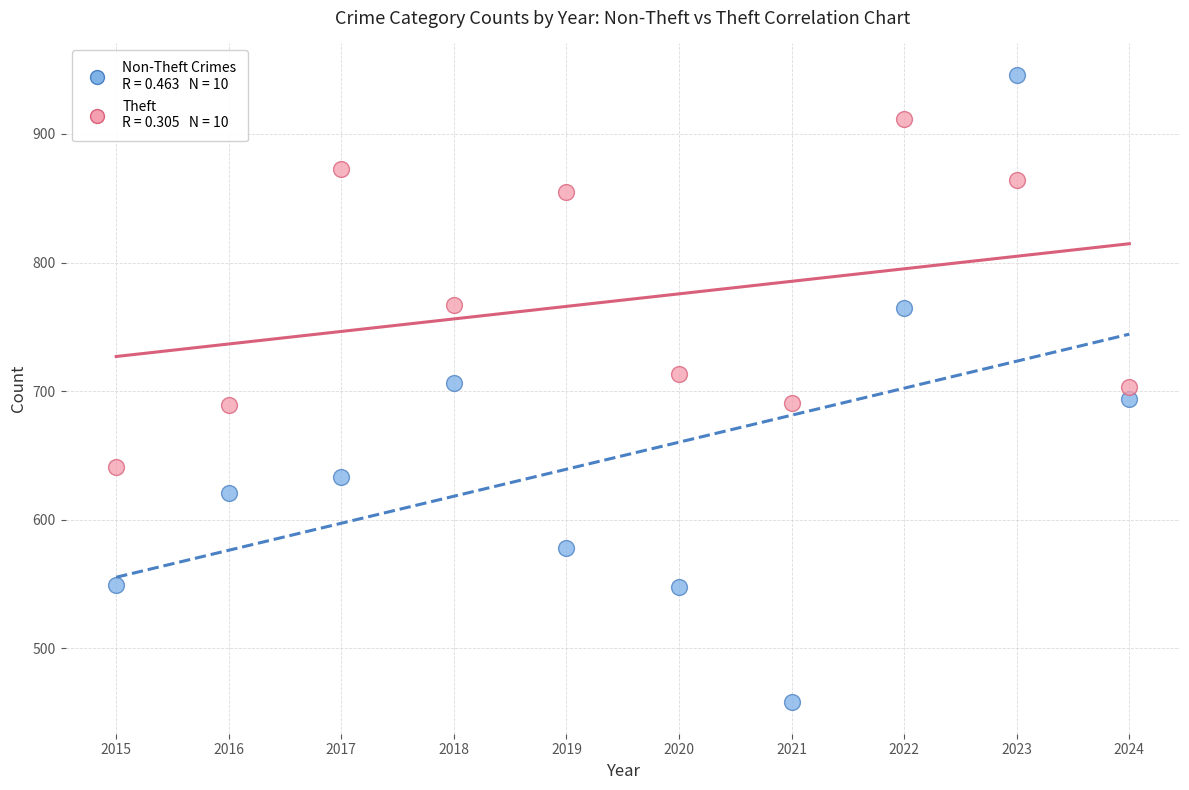

Across all data points, what is the range of Y values (max minus min)?

488